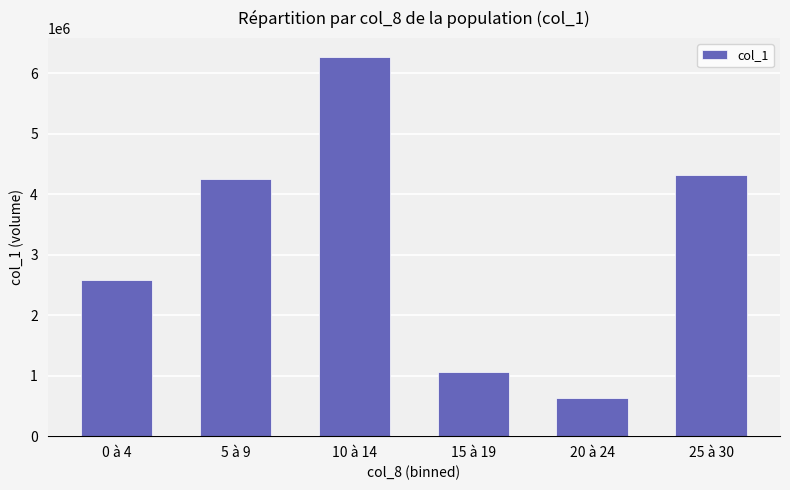

What position from the left is 15 à 19?

4